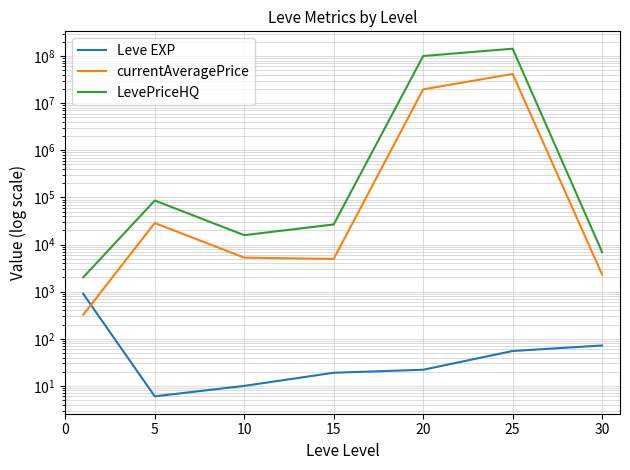

Rank the series by their average value, from highest to lowest.

LevePriceHQ, currentAveragePrice, Leve EXP